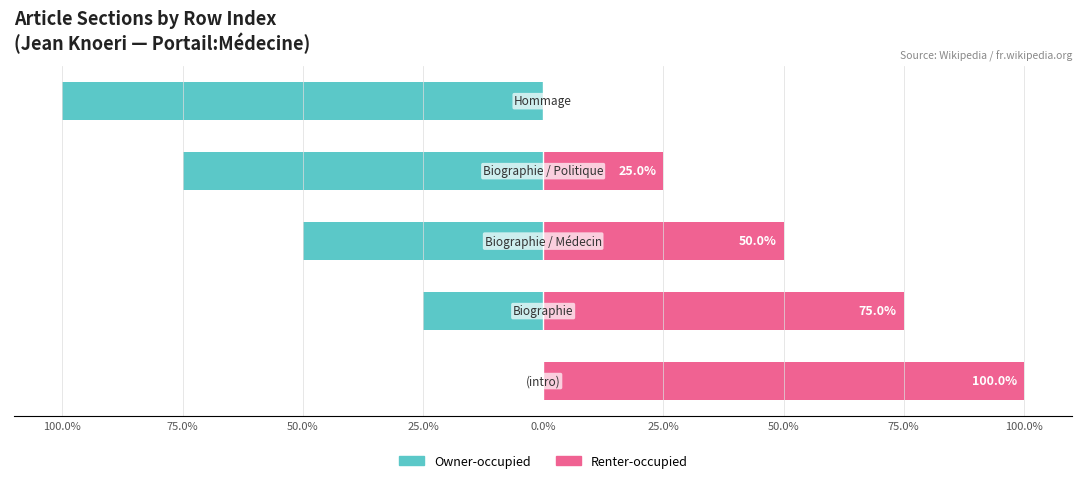

What is the maximum value for Renter-occupied?

100